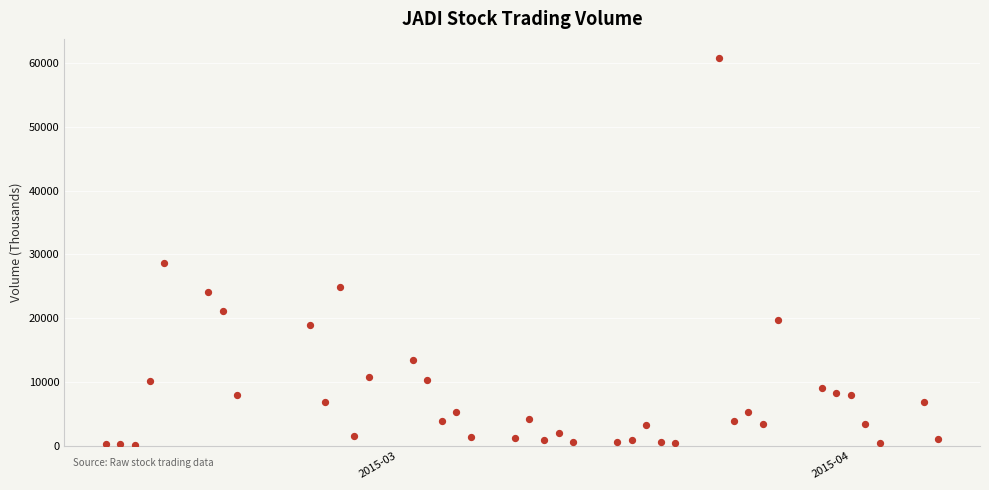

What Y value in the scatter plot is closest to 30429?

28732.2